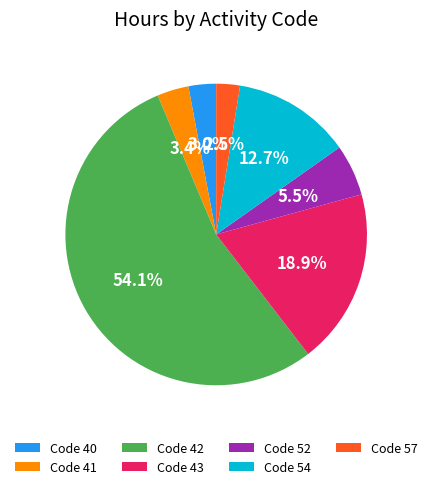

Which has a higher value, Code 52 or Code 43?

Code 43